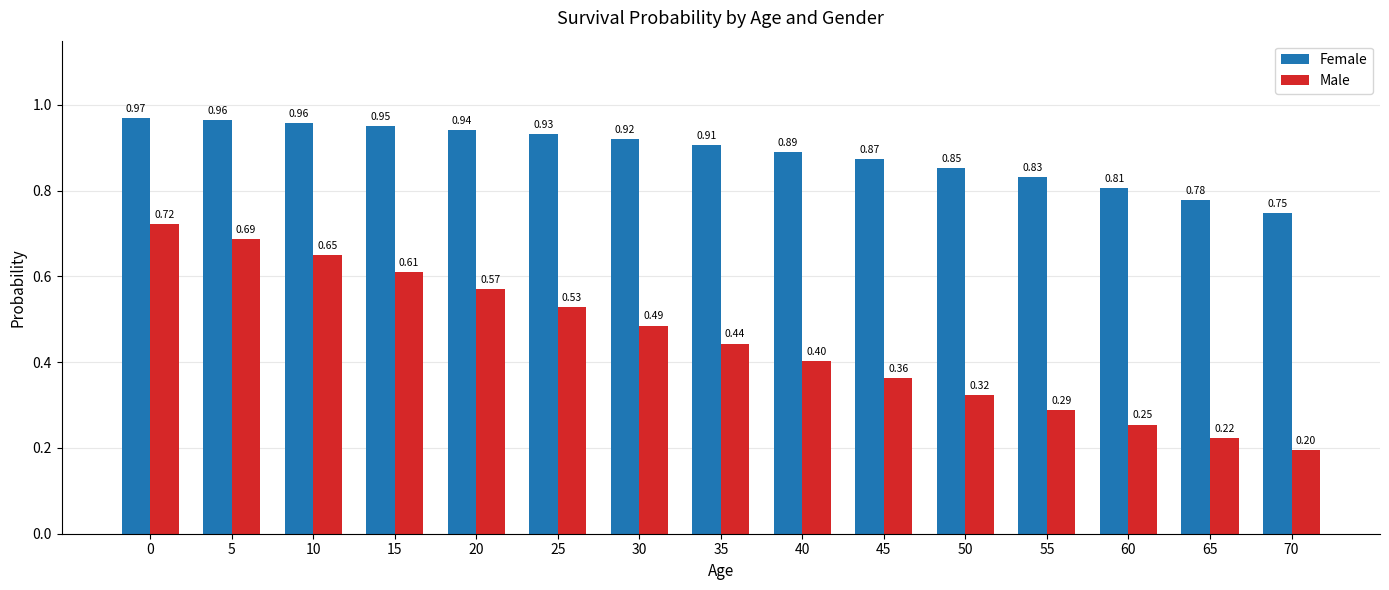

Rank the series at 25 from lowest to highest value.

Male, Female